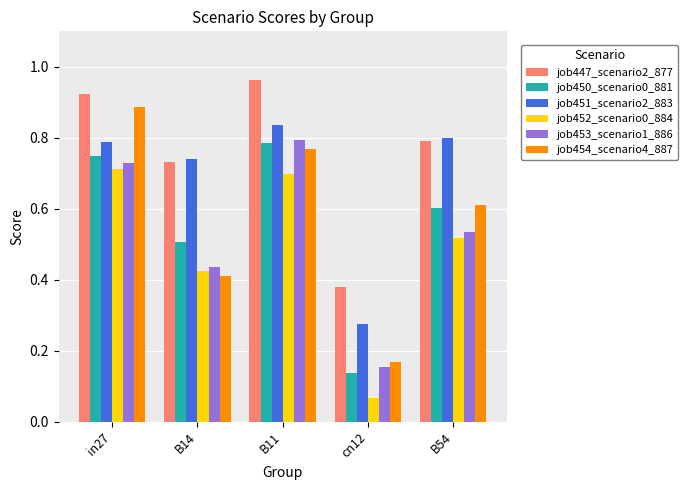

Is it true that job452_scenario0_884 equals 0.7 at in27?

True